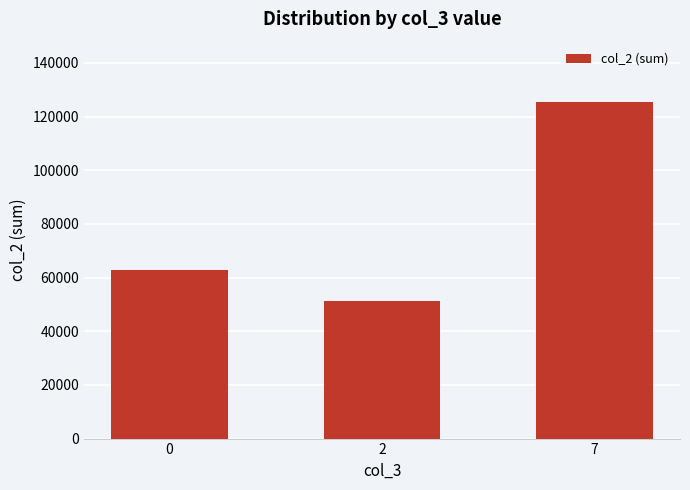

How many values are between 51145 and 125331?

3